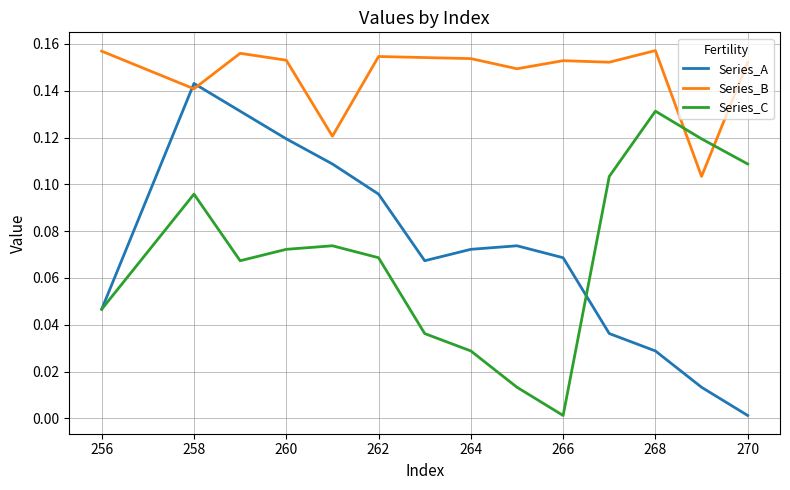

In Series_B, how many points are lower than both neighbors (excluding endpoints)?

5